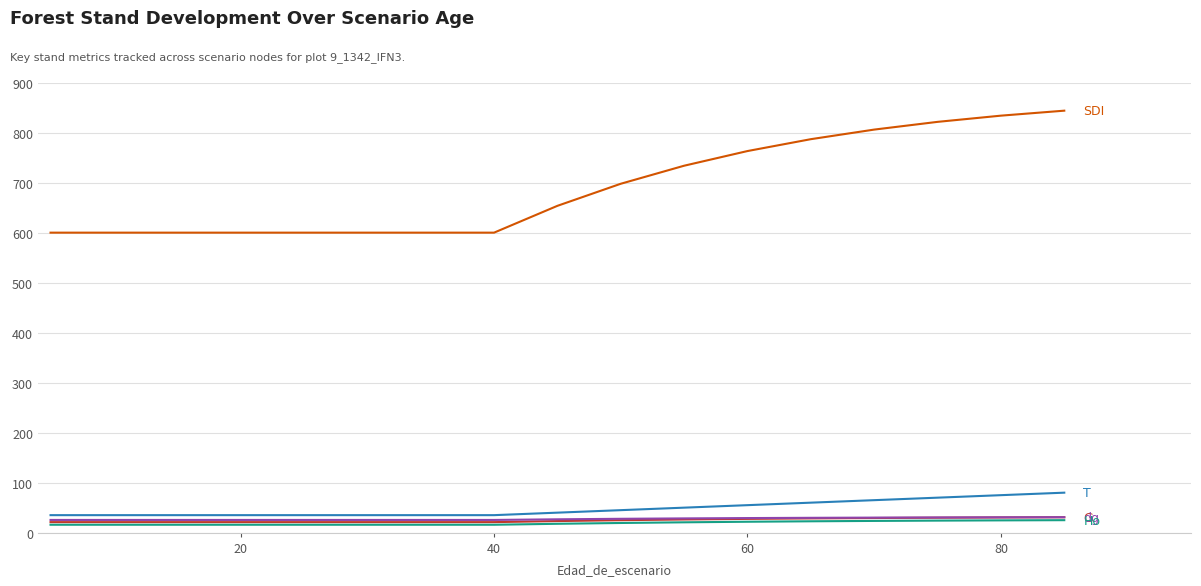

What is the total value across all series at 80?

995.3